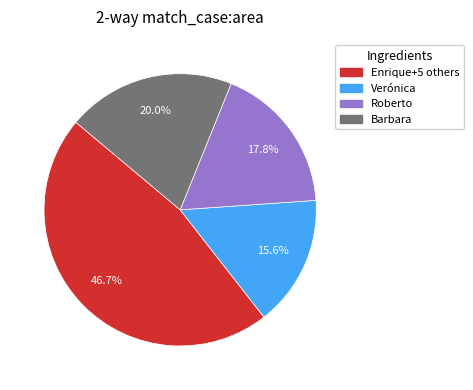

Is there any slice that represents more than half of the pie?

No